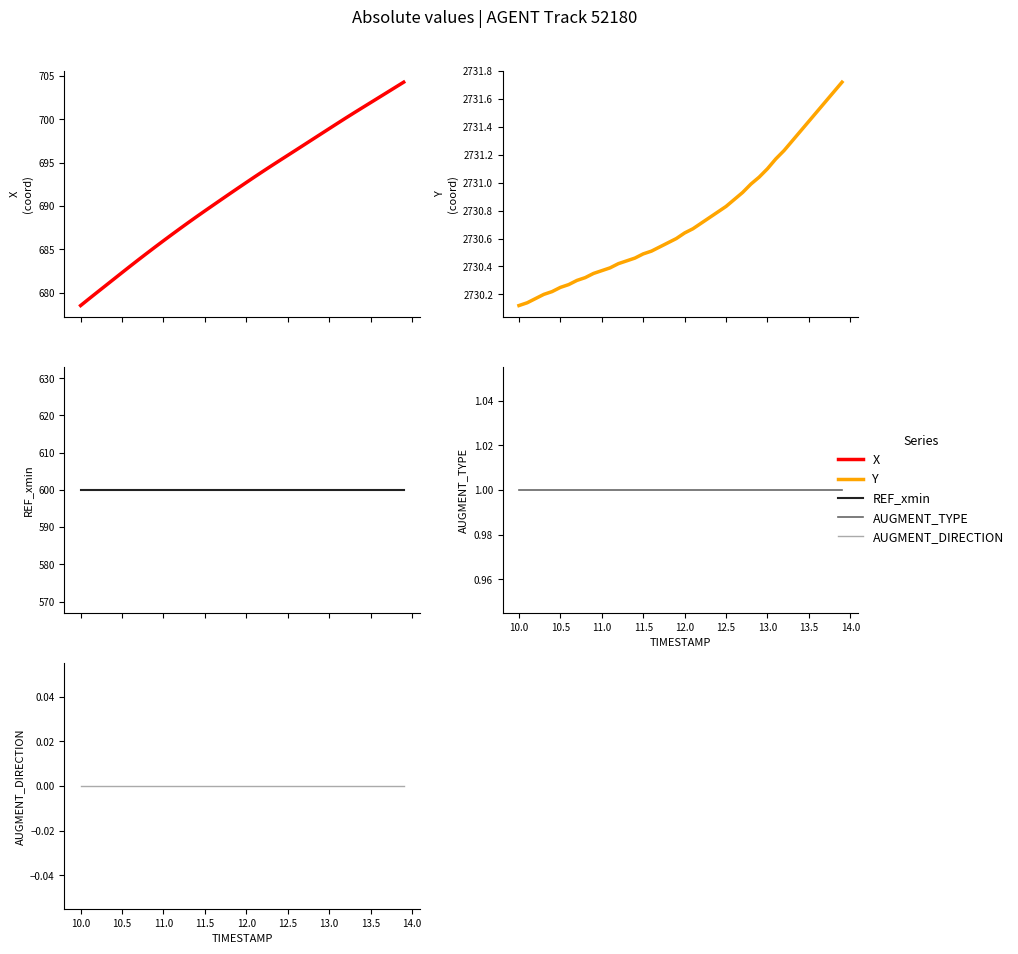

Which series has the largest range (max minus min)?

X